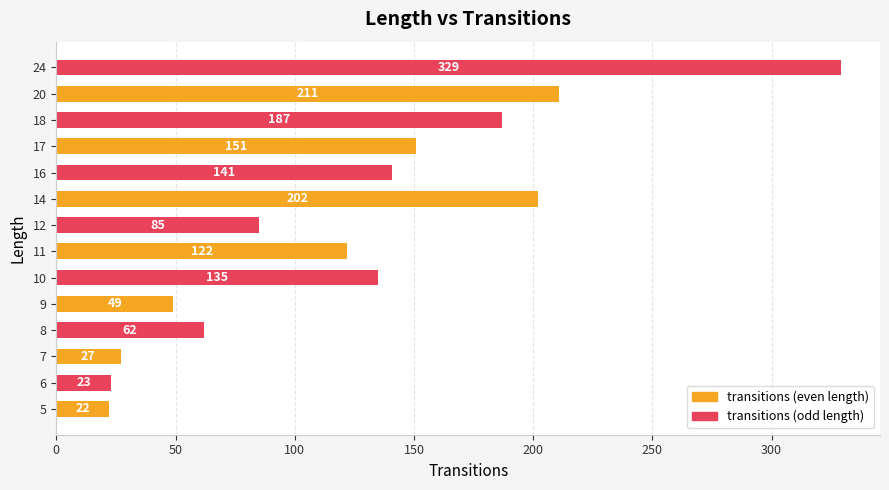

Which category has the highest value across all series?

24